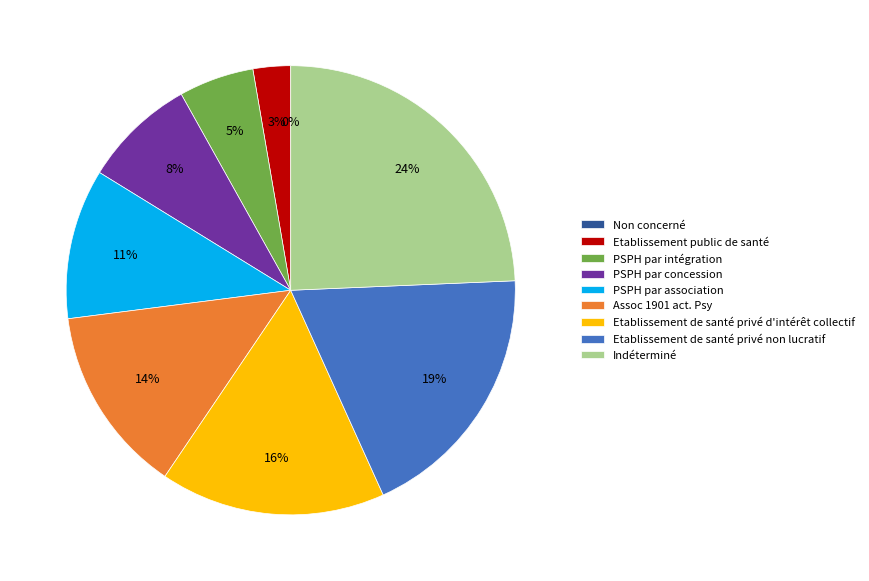

The Etablissement de santé privé d'intérêt collectif slice represents 3% of the pie. True or false?

False